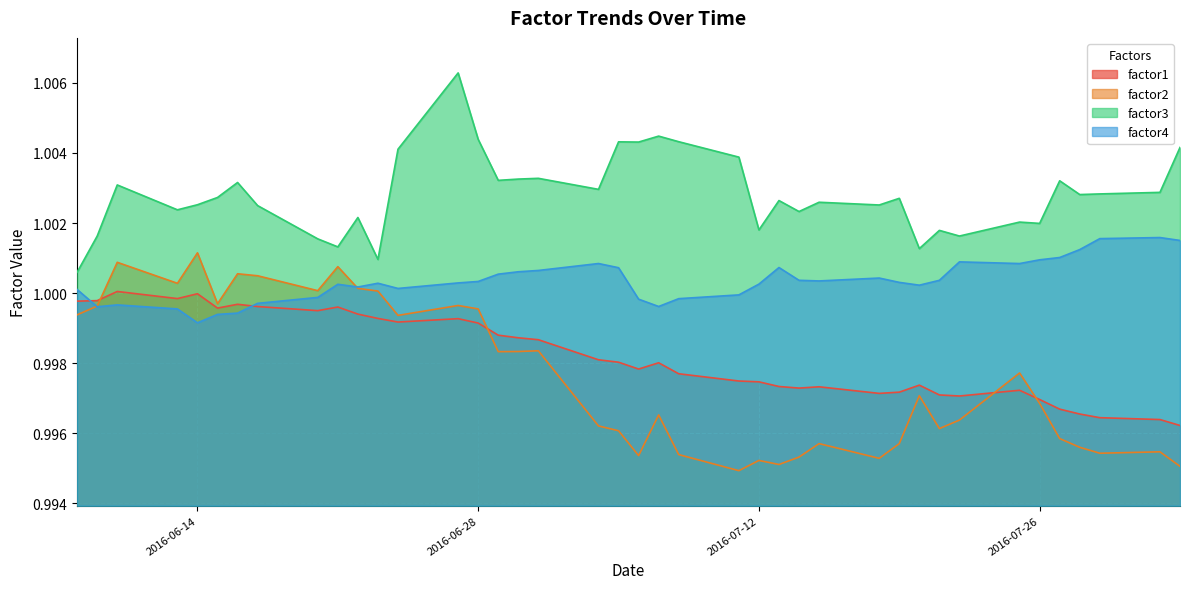

True or false: factor2 and factor3 cross at least once.

False